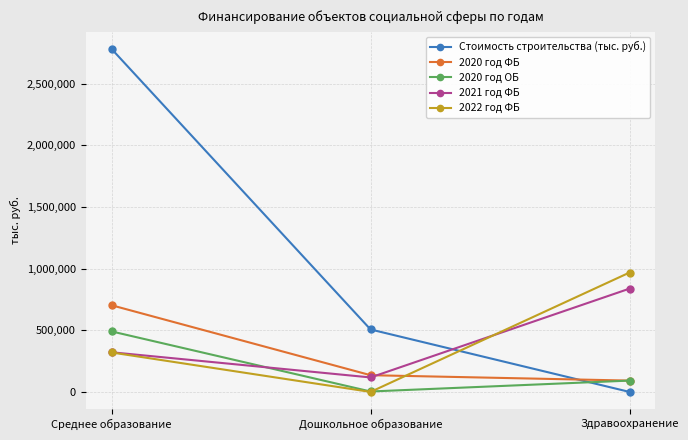

True or false: 2022 год ФБ has a value of 968727.6 at Здравоохранение.

True